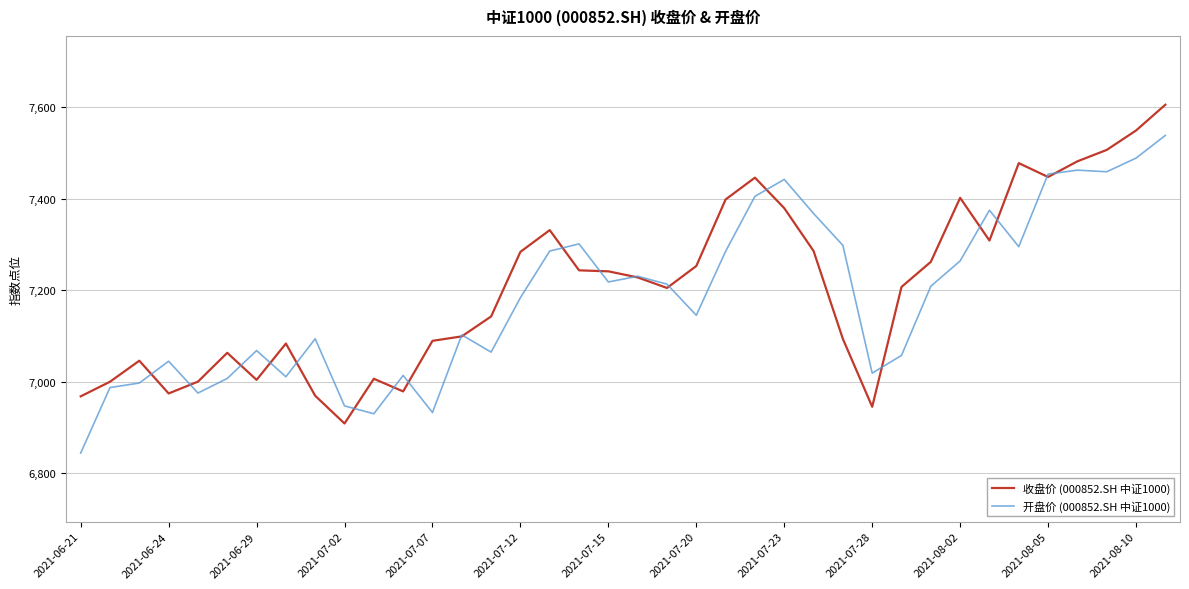

List the series in order of their peak value, lowest first.

开盘价 (000852.SH 中证1000), 收盘价 (000852.SH 中证1000)